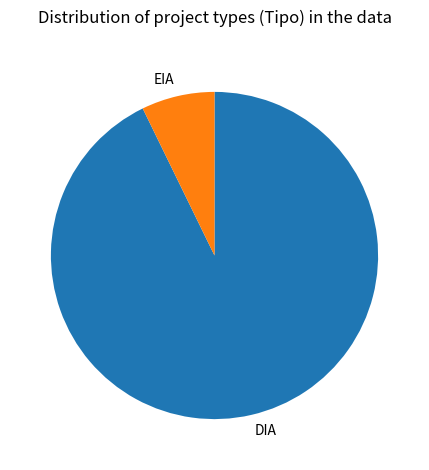

Which slice is the smallest?

EIA